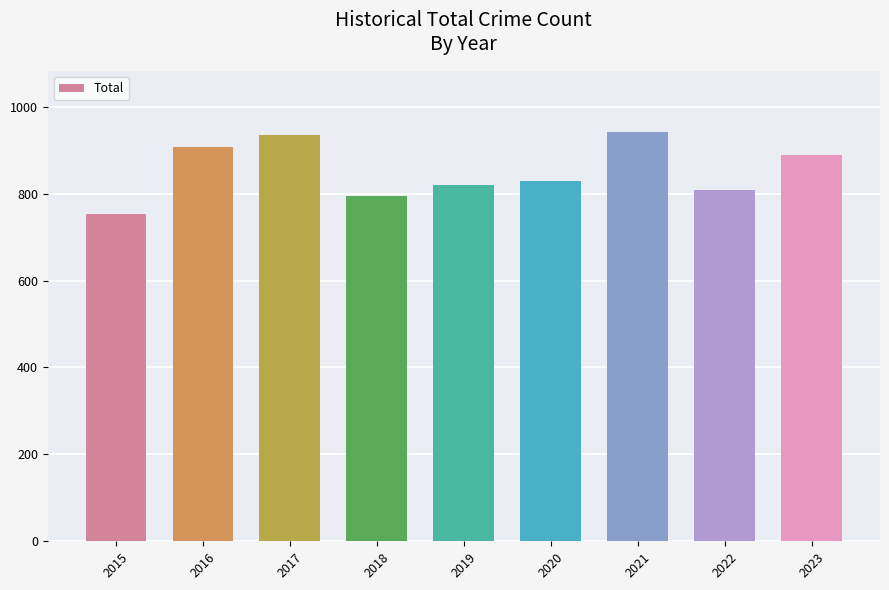

What is the change in value from 2015 to 2020?

+74